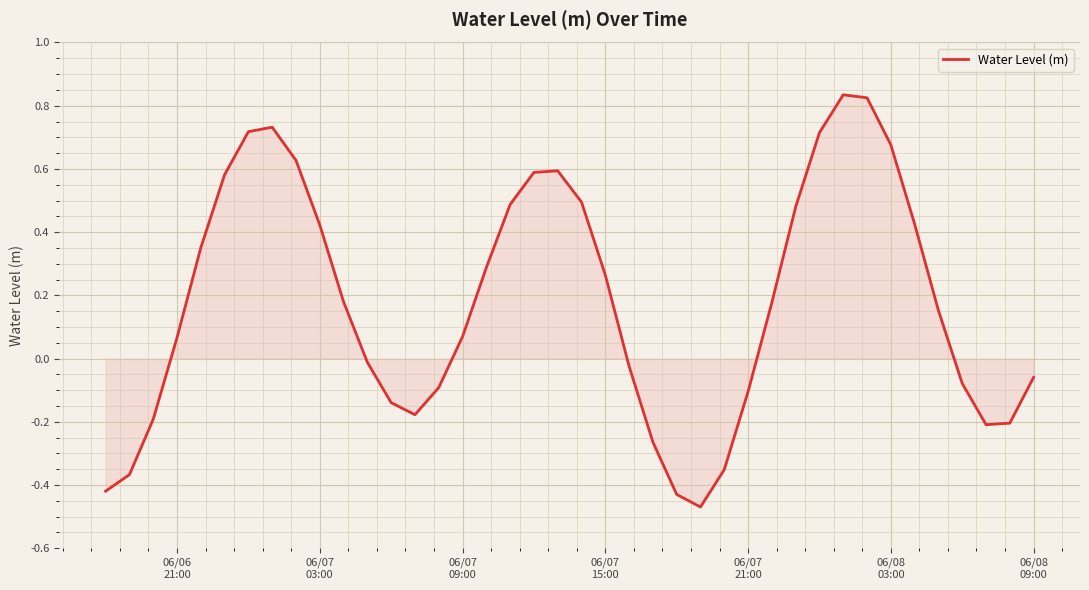

What is the difference between the maximum and minimum values?

1.3